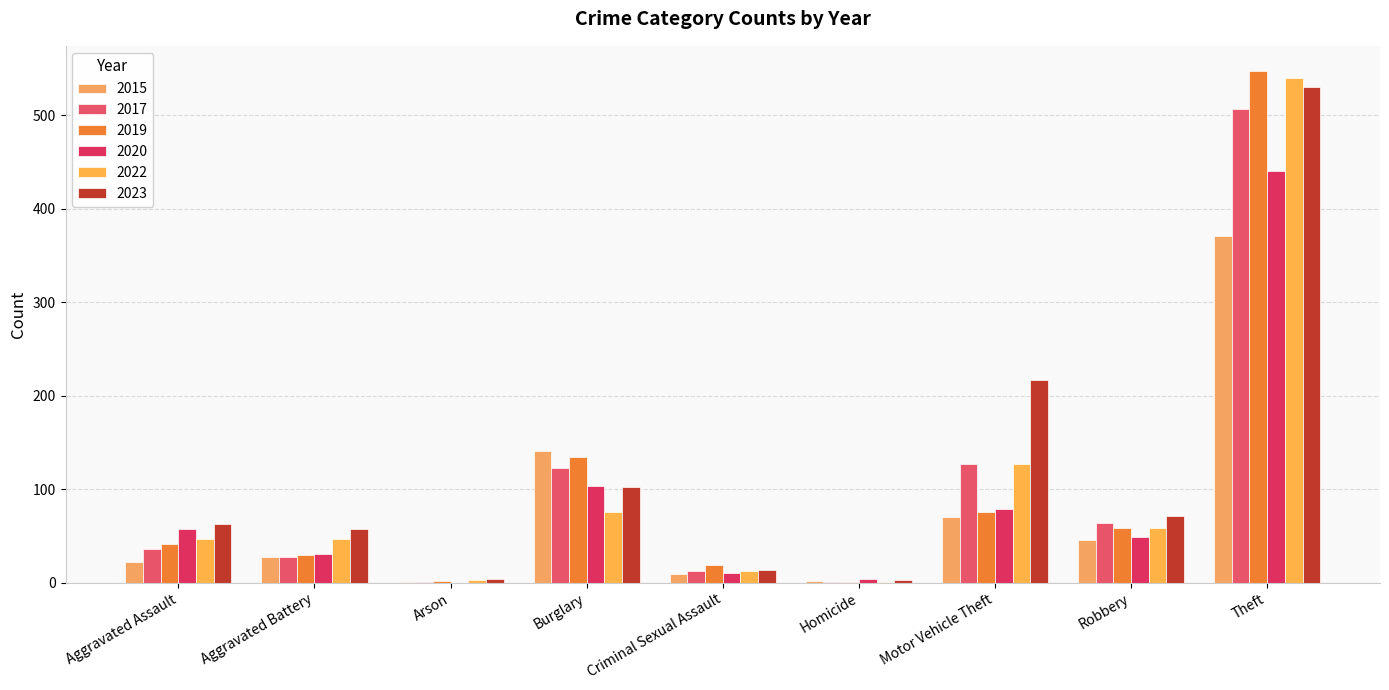

At which category does the chart reach its minimum across all series?

Arson